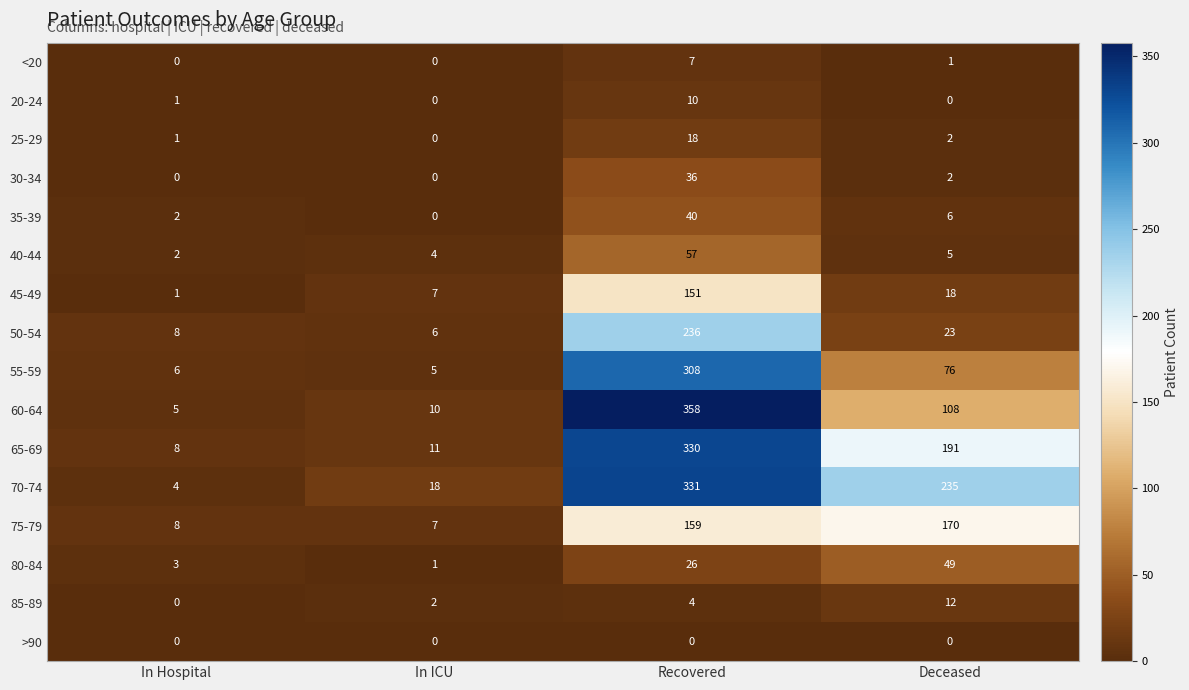

Is it true that 40-44 equals 1 at In ICU?

False